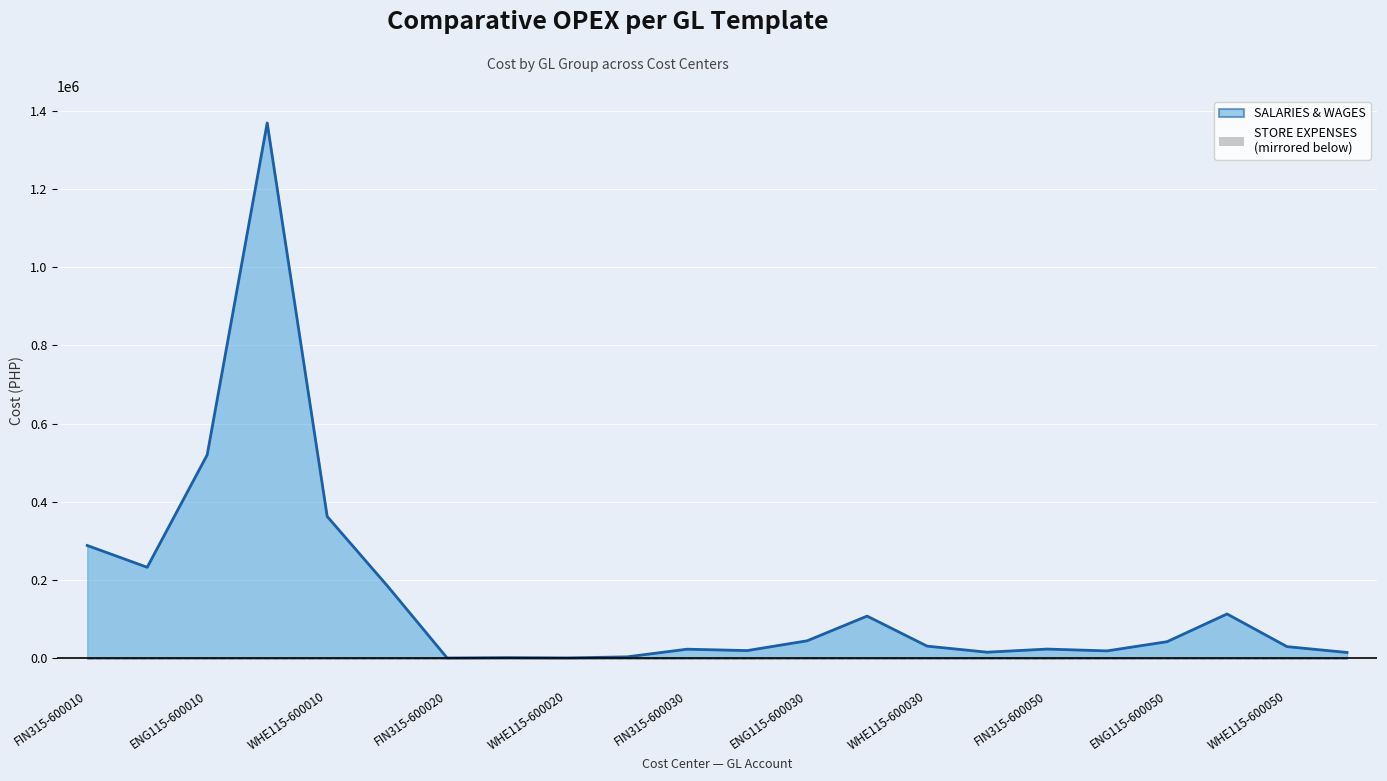

What are all the series names shown in the legend?

SALARIES & WAGES, STORE EXPENSES